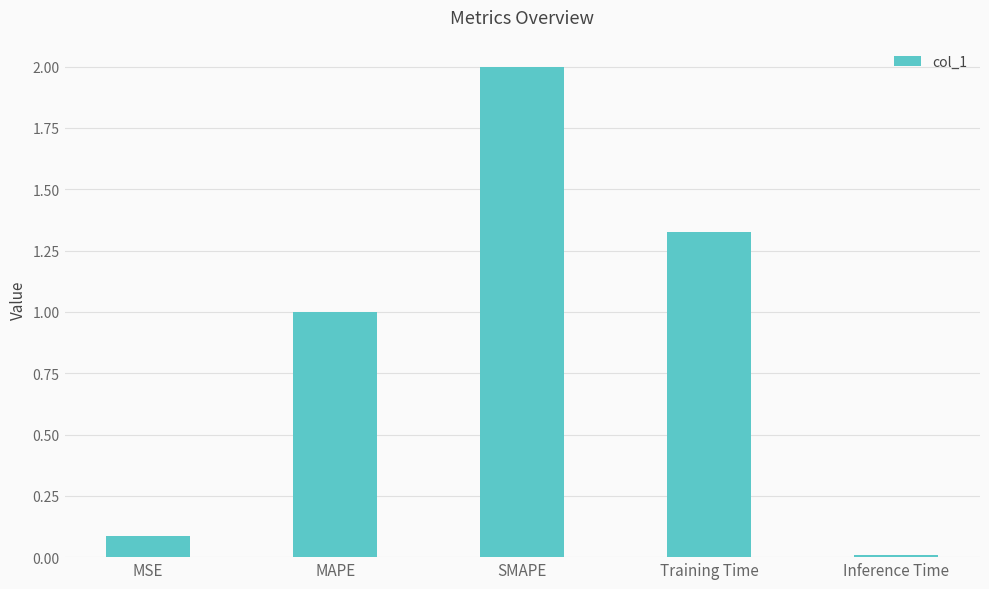

How many bars are there in total?

5